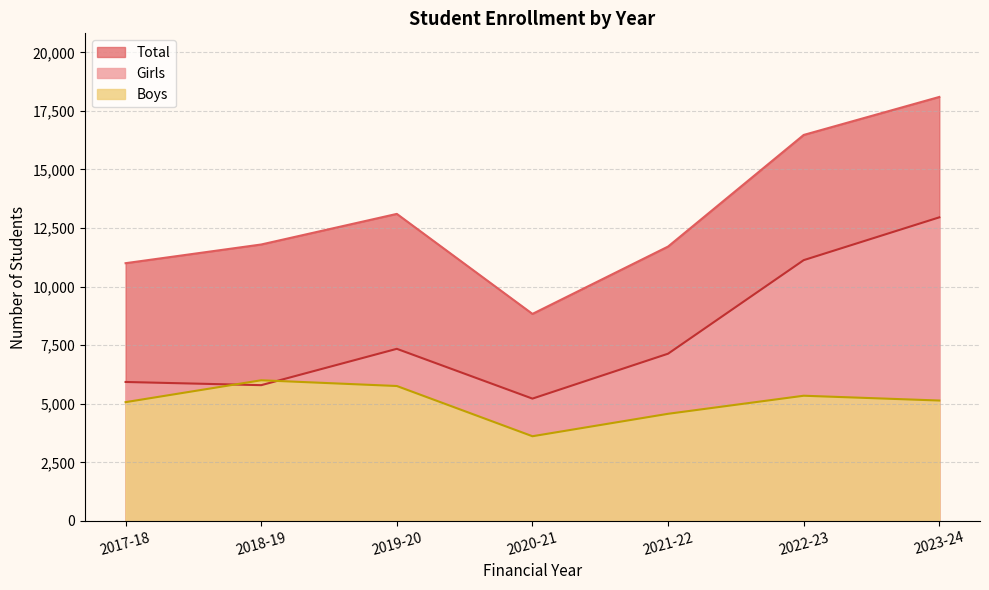

At which category is the sum across all series the highest?

2023-24